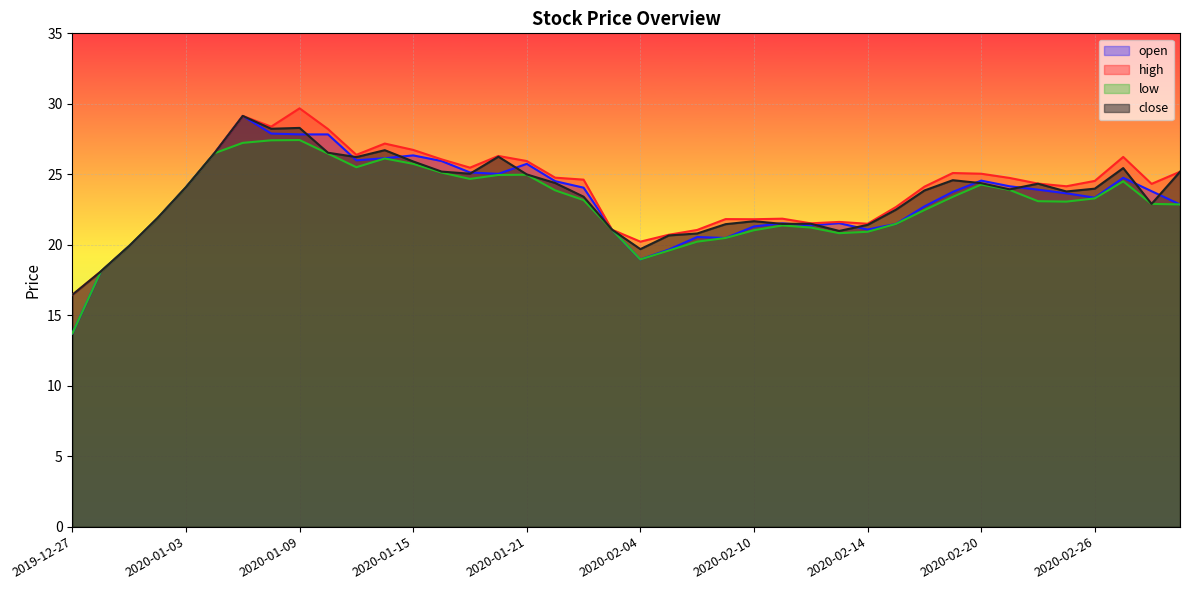

True or false: low and high intersect in this chart.

False